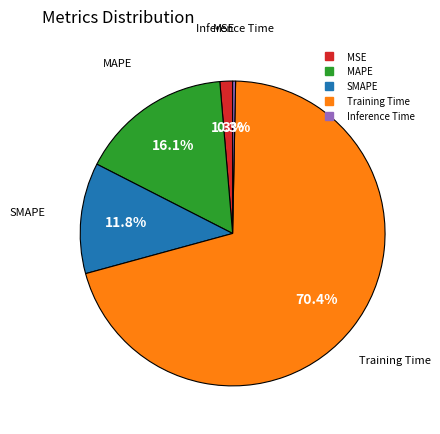

Which has a higher value, Training Time or MSE?

Training Time